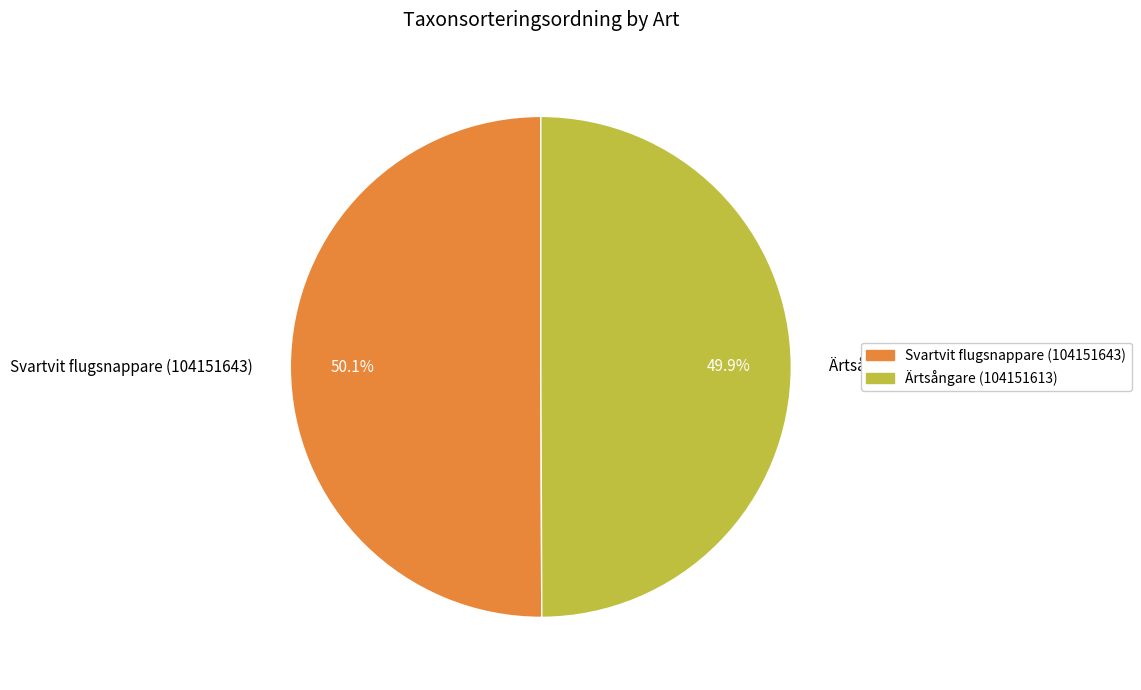

What portion of the pie excludes Ärtsångare (104151613)?

50.1%